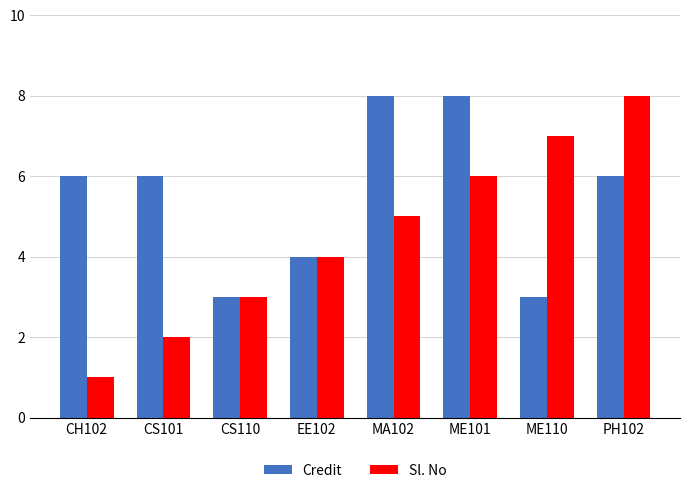

How many bars are there in each group?

2